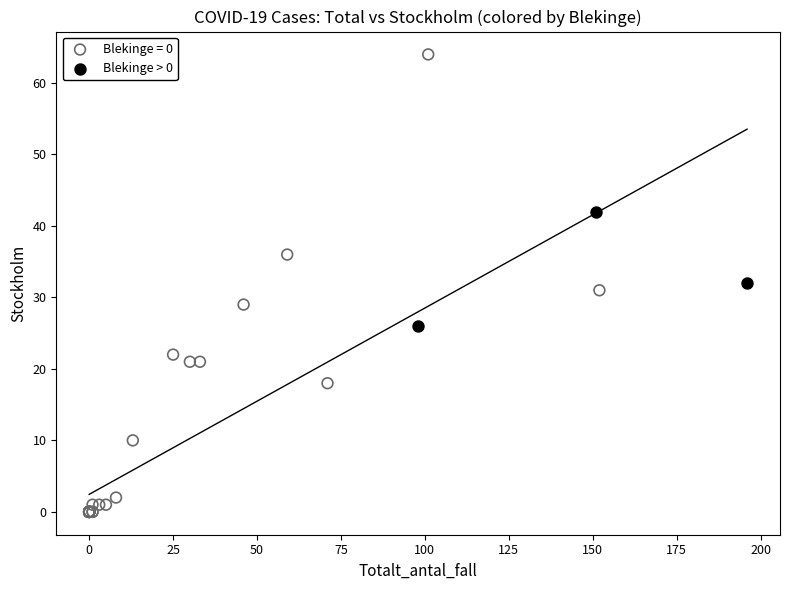

Which series reaches the minimum Y coordinate?

Blekinge = 0